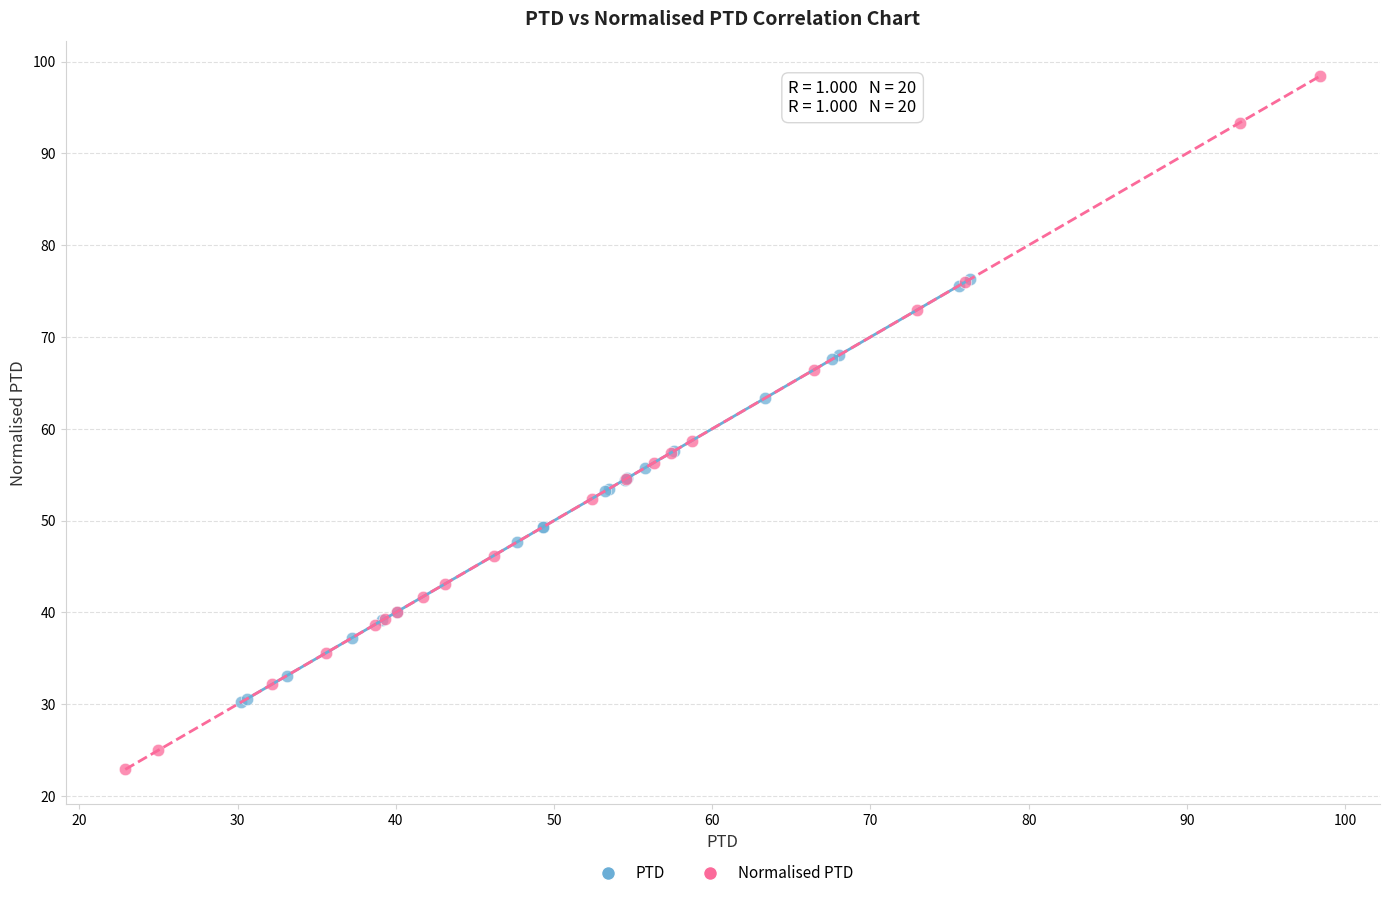

Which series contains the lowest Y value?

Normalised PTD